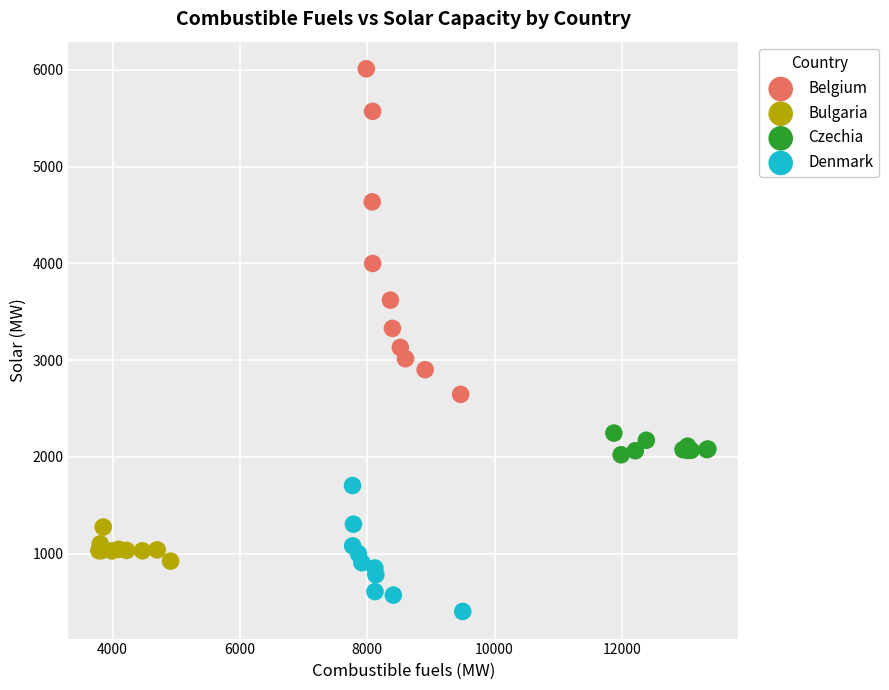

Which series reaches the maximum Y coordinate?

Belgium